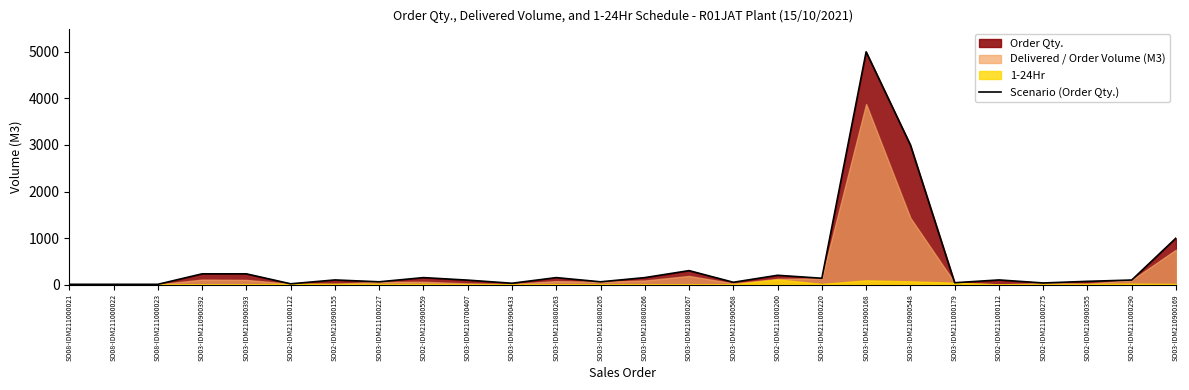

Which has a higher value, SO08-IDM211000022 or SO08-IDM211000021?

SO08-IDM211000022